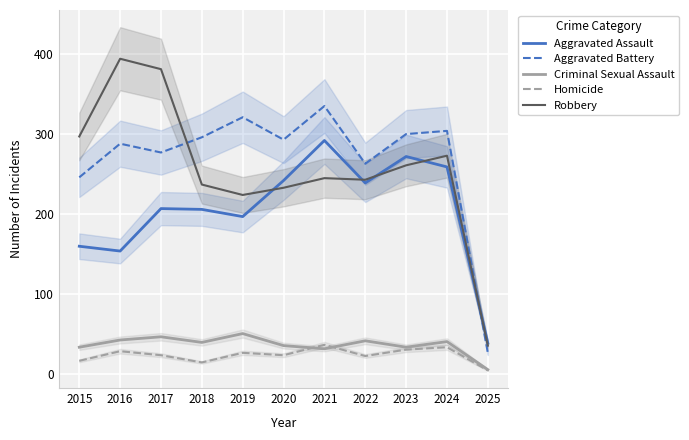

How many values in the Aggravated Battery series exceed 293?

5